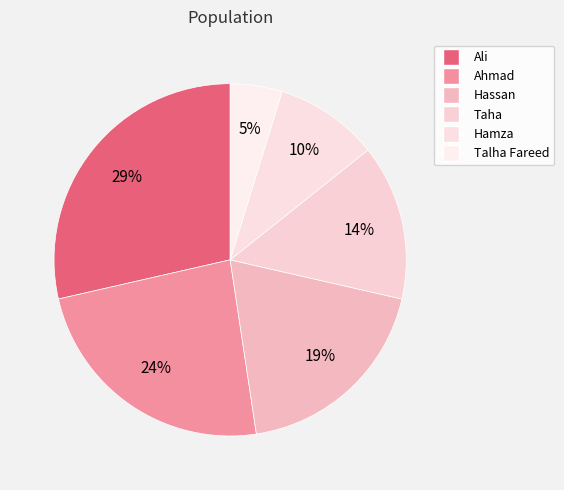

Rank the categories by value from highest to lowest.

Ali, Ahmad, Hassan, Taha, Hamza, Talha Fareed